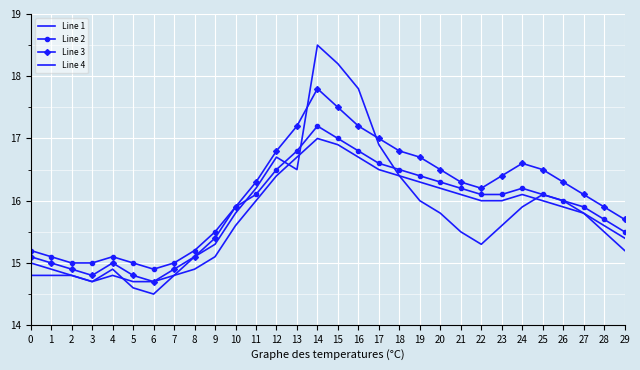

Is it true that Line 1 equals 15.8 at 10?

True